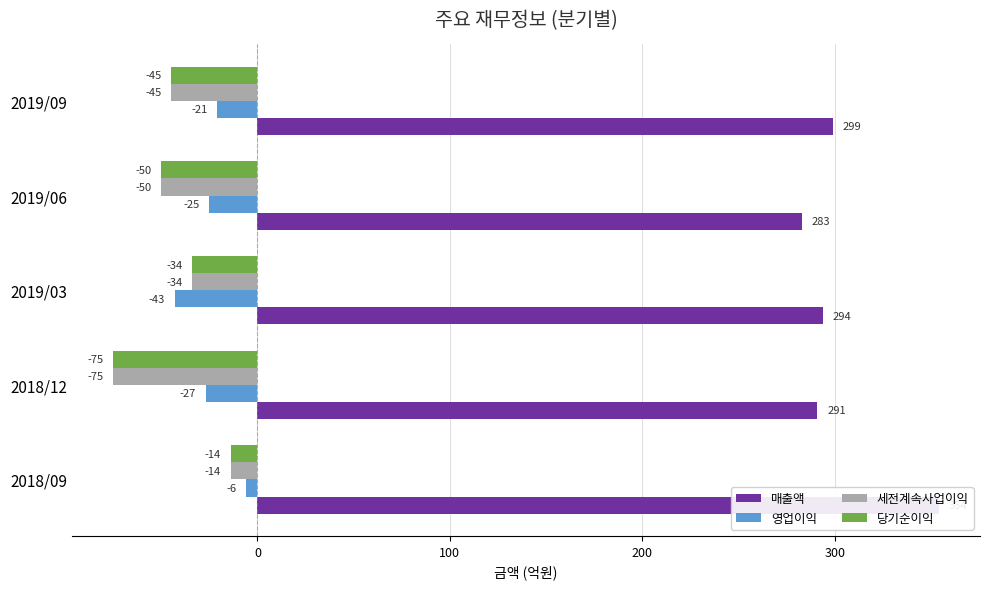

How many data points in 당기순이익 are above -45?

2